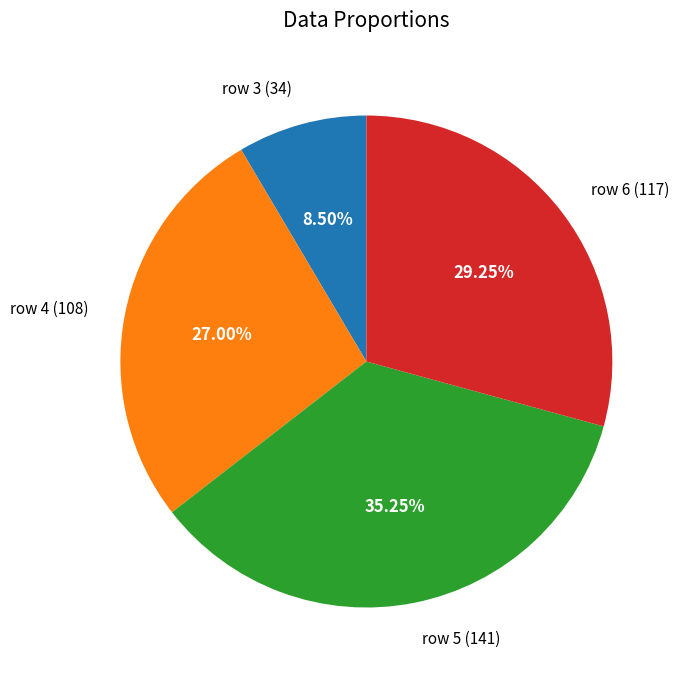

Does any single category account for the majority?

No